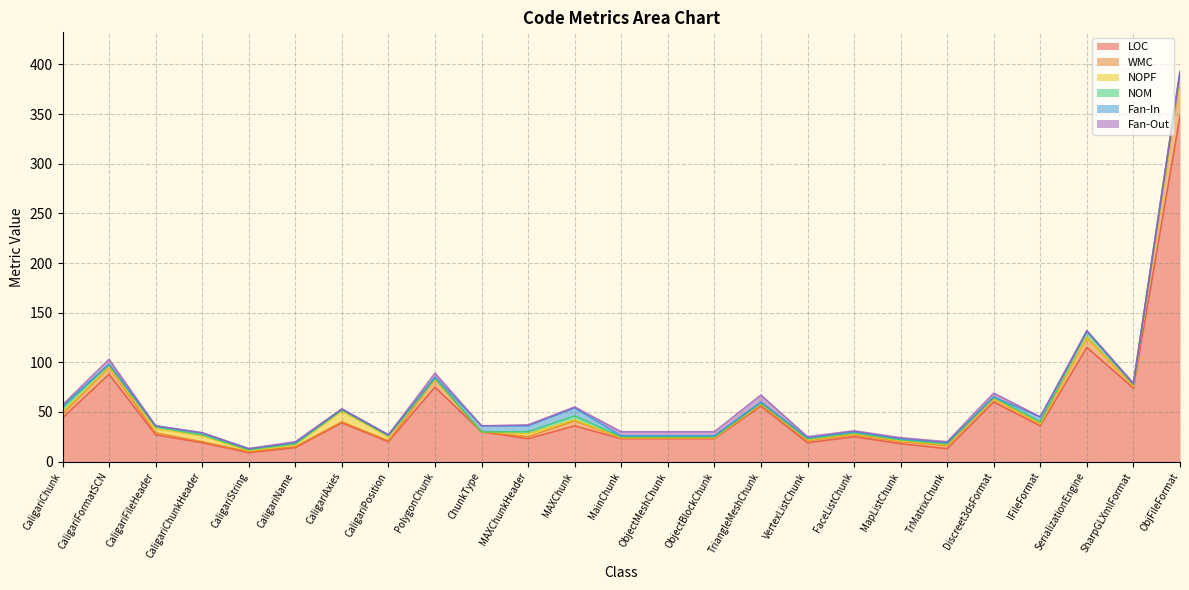

How many distinct data groups are displayed?

6